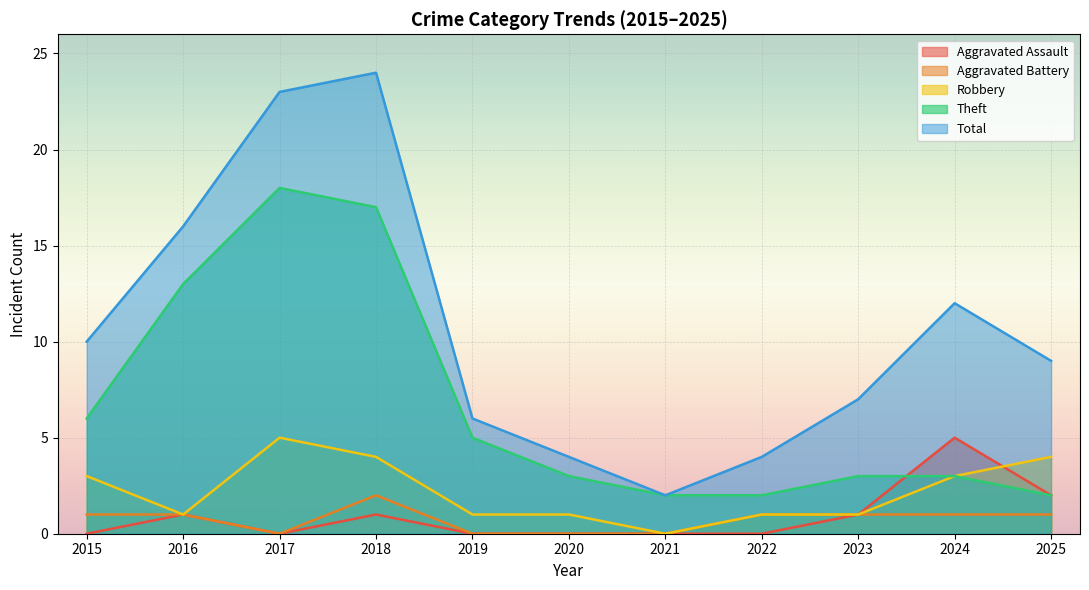

Rank the series by their maximum value, from lowest to highest.

Aggravated Battery, Aggravated Assault, Robbery, Theft, Total